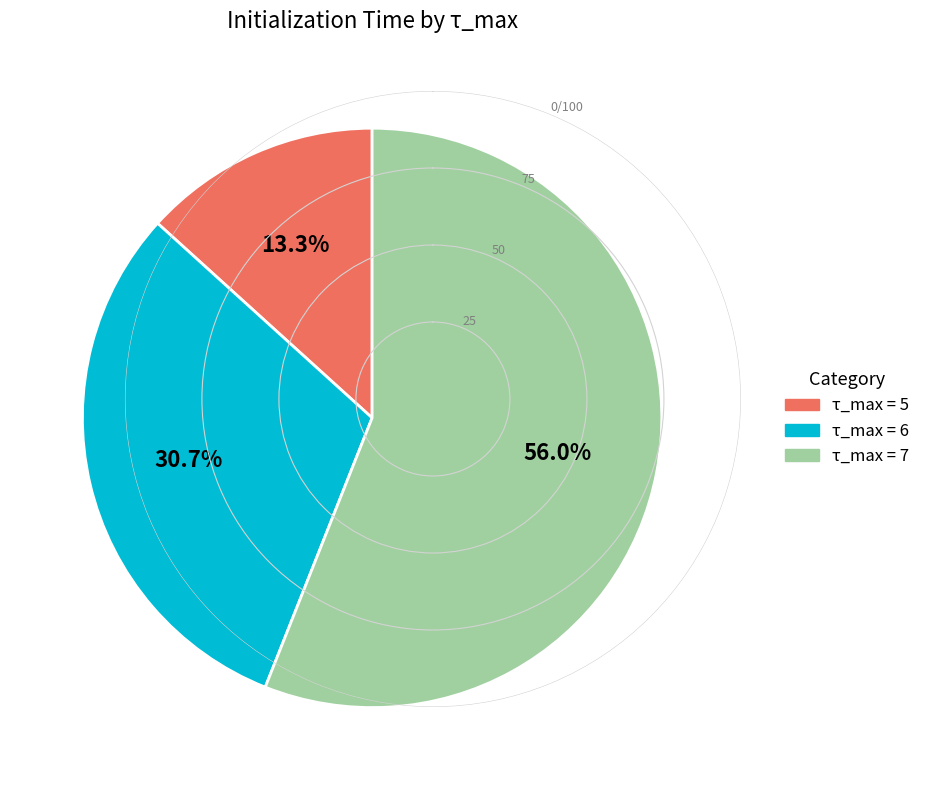

Count the number of slices in the pie.

3